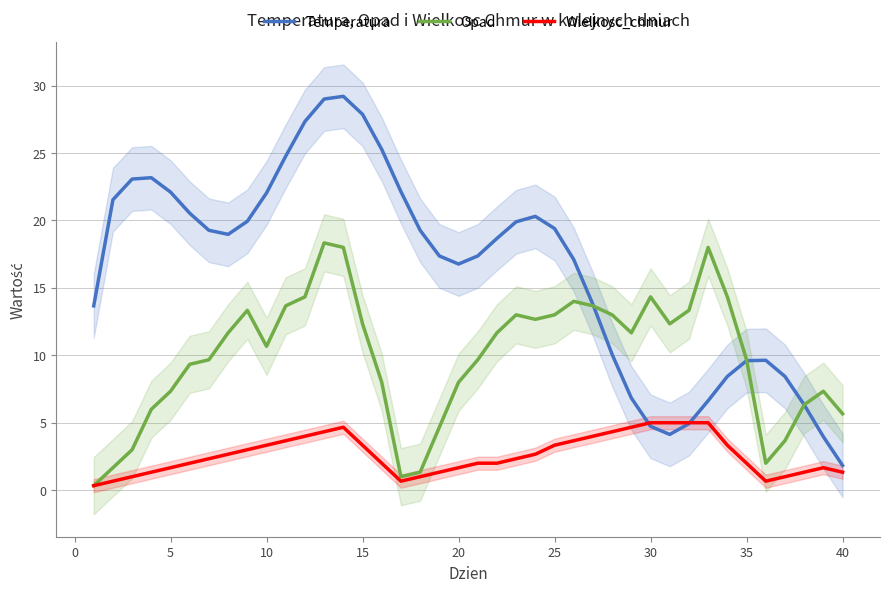

Is it true that Wielkosc_chmur equals 8.0 at 30?

False